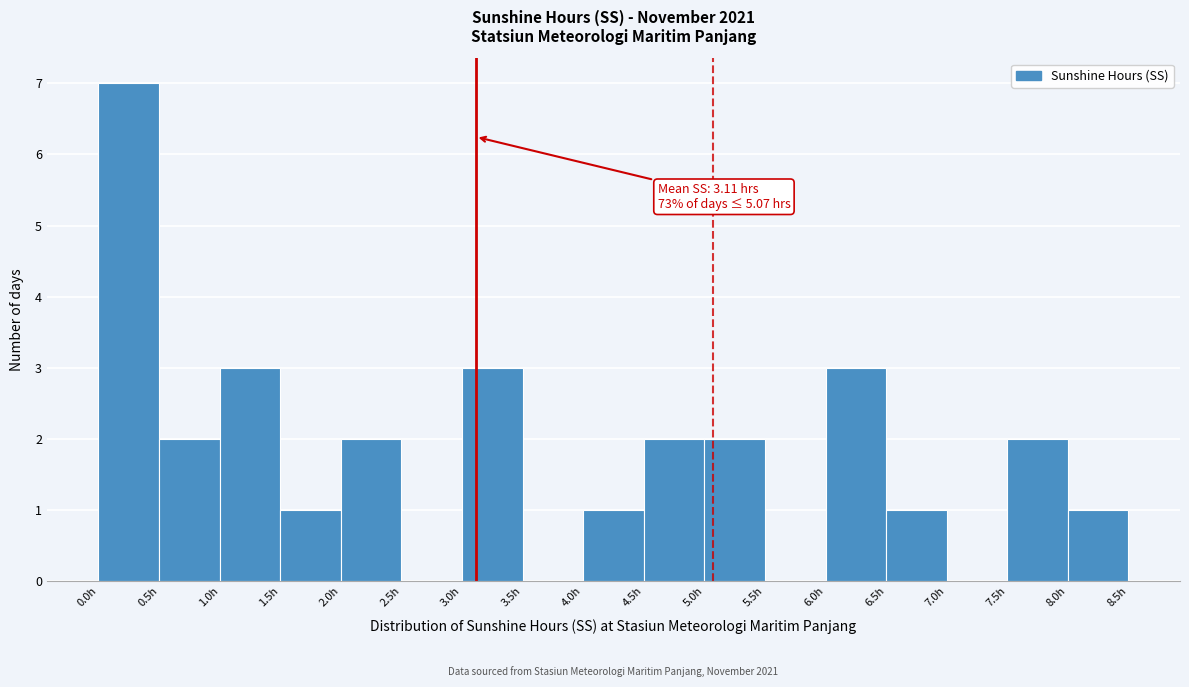

Over which range of the x-axis is the bar tallest?

0.0 to 0.5